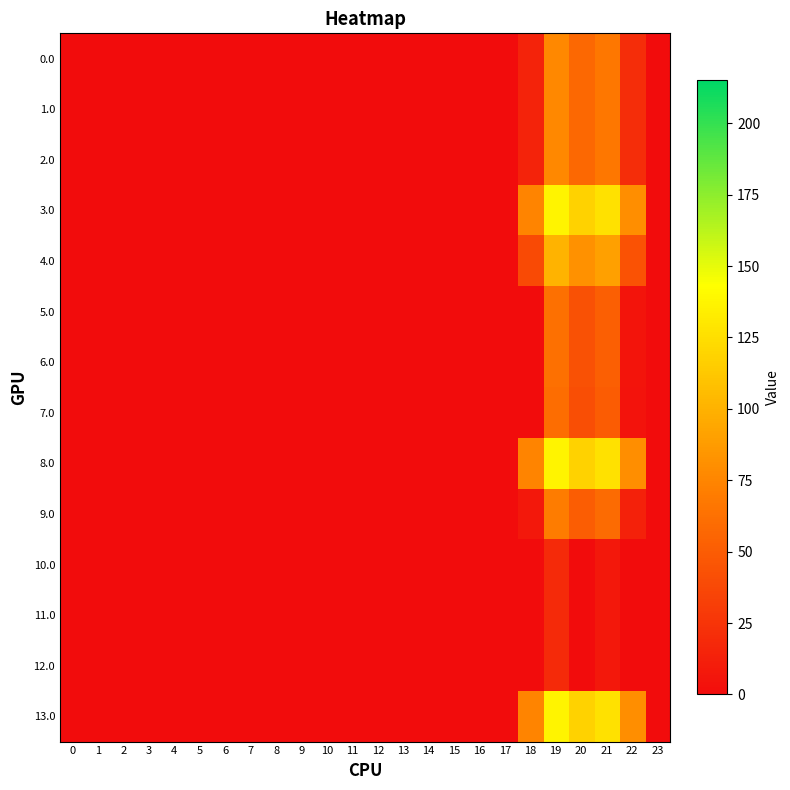

Count the number of categories in the chart.

24